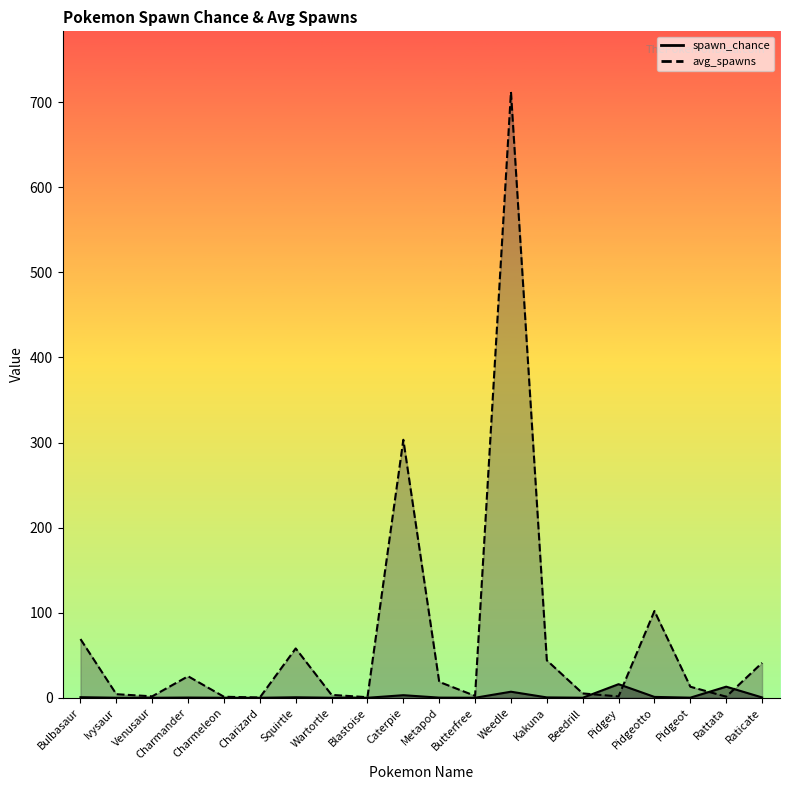

How many data points does each series have?

20